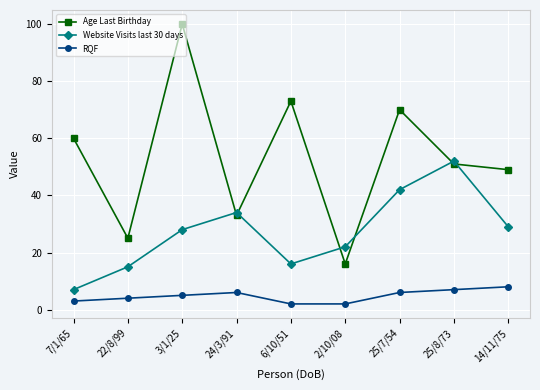

At which label does Age Last Birthday first exceed 51?

7/1/65